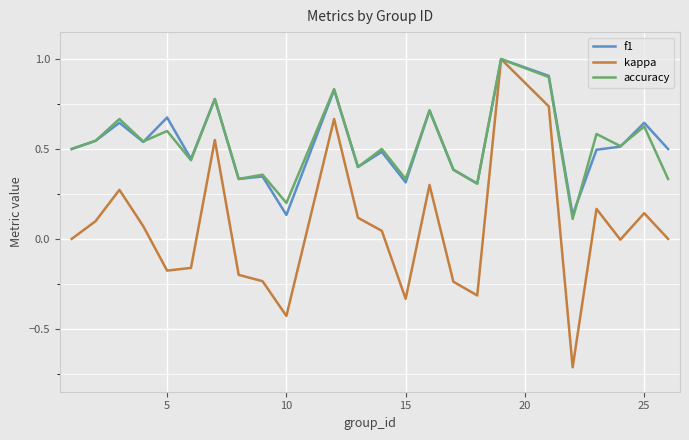

What is the maximum value shown in the chart?

1.0